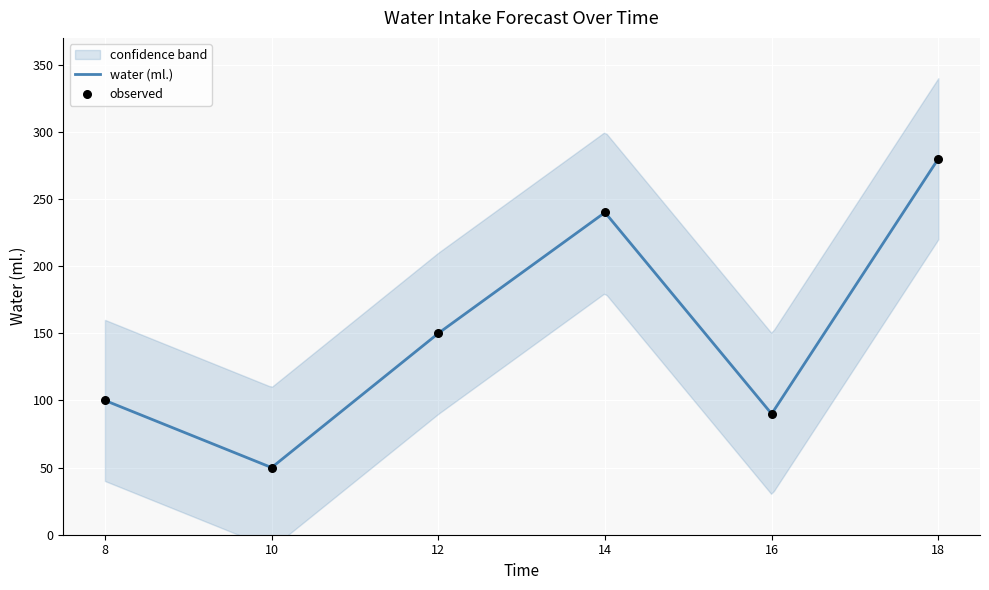

What is the change in value from 12 to 14?

+90